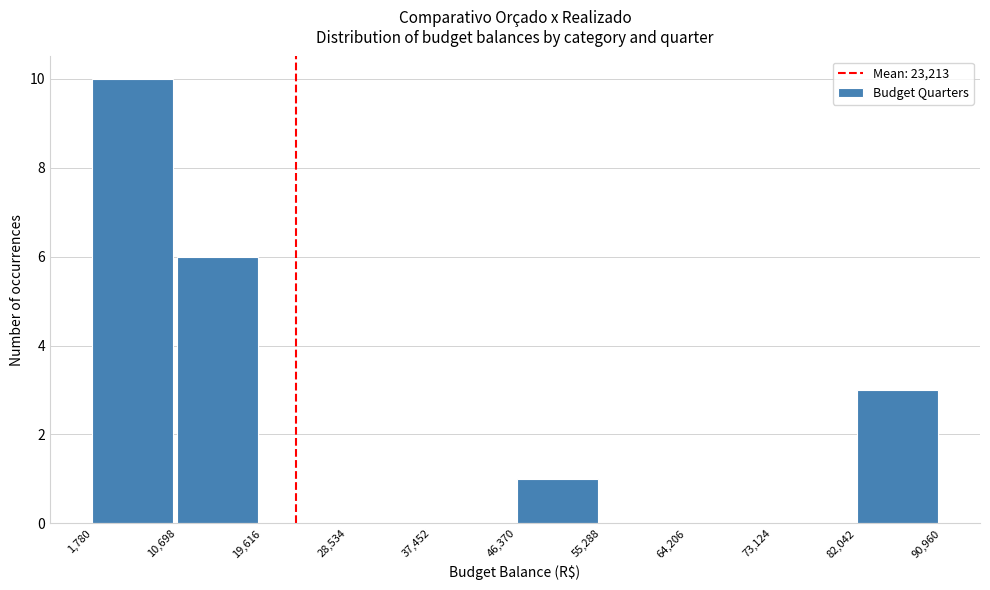

Reading left to right, list every bar in this chart as the range it spans on the x-axis followed by its height. The values are not printed on the chart, so give them approximately, as read against the axis.

1,780 to 10,698: 10
10,698 to 19,616: 6
19,616 to 28,534: 0
28,534 to 37,452: 0
37,452 to 46,370: 0
46,370 to 55,288: 1
55,288 to 64,206: 0
64,206 to 73,124: 0
73,124 to 82,042: 0
82,042 to 90,960: 3